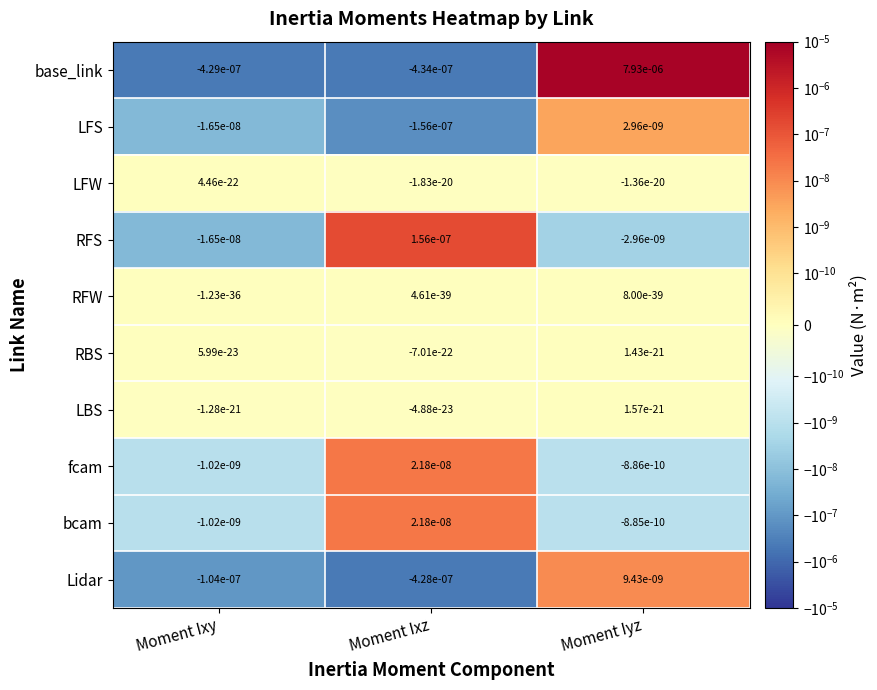

At which label does LFS first exceed 0?

Moment Iyz